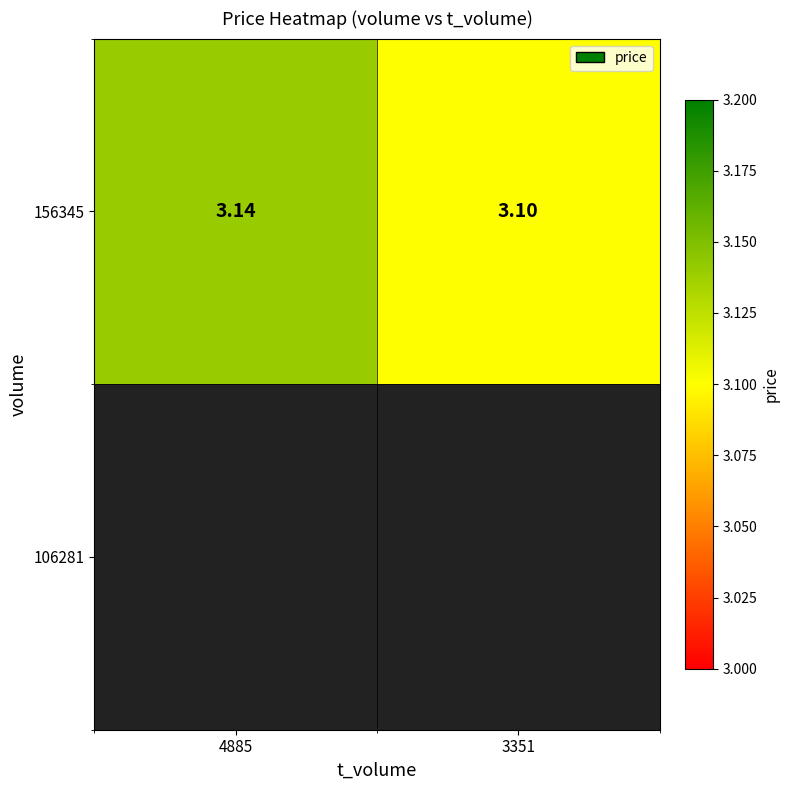

List the labels in order of value, smallest first.

3351, 4885